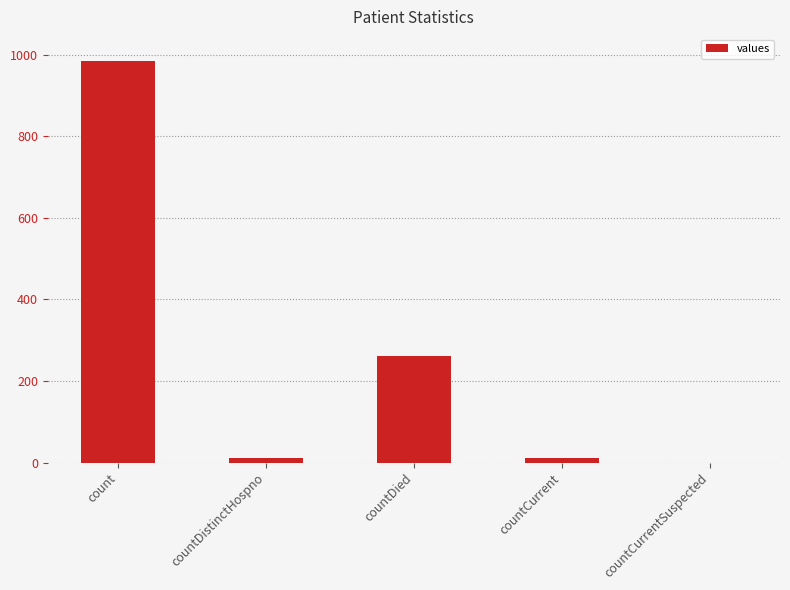

Are the bars horizontal?

No